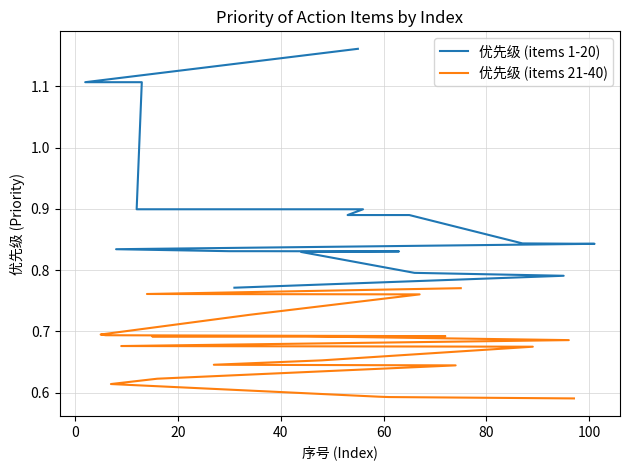

How many lines are shown in the chart?

2